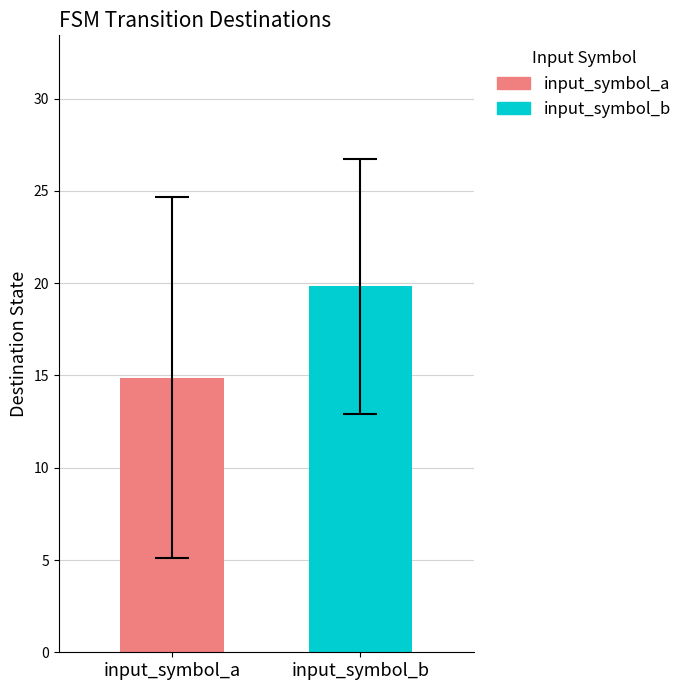

What is the maximum value for input_symbol_a?

14.9